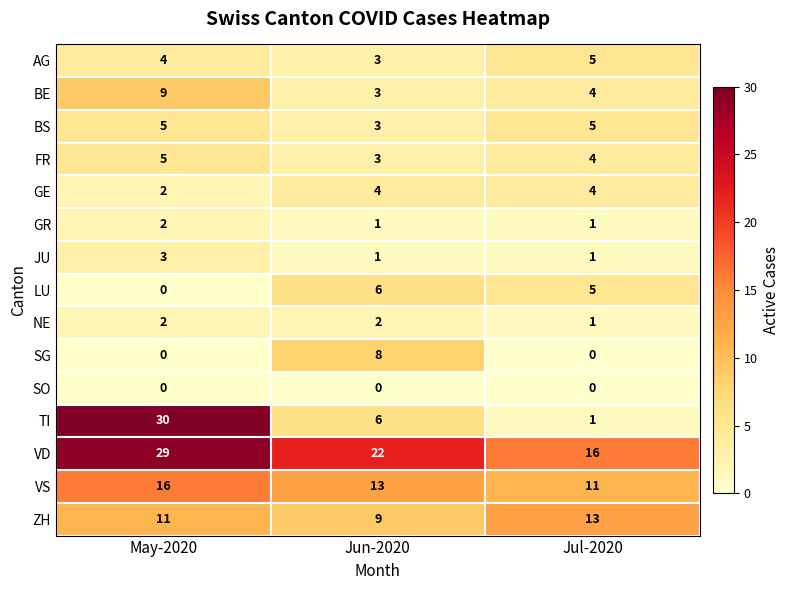

The value of BE at Jul-2020 is 4. True or false?

True